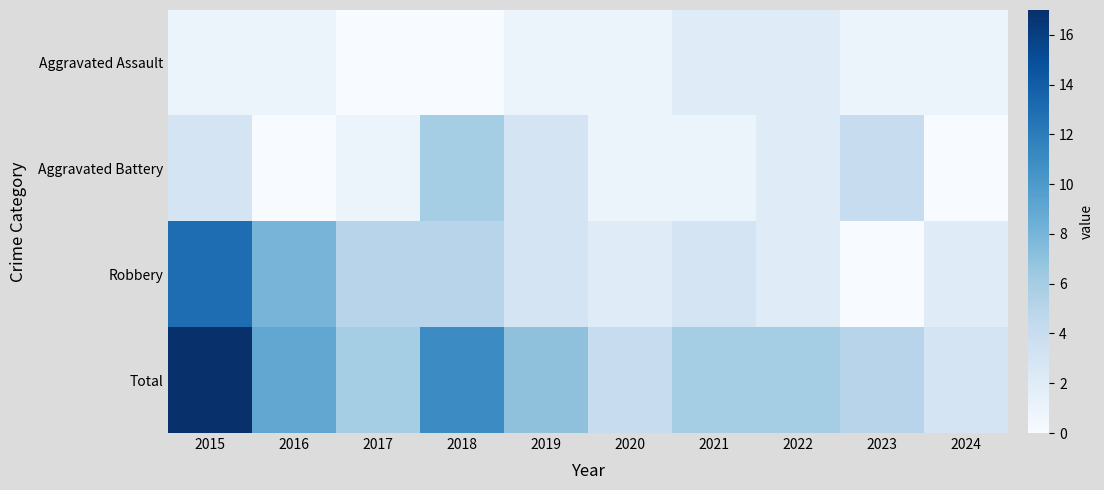

What is the difference between the highest and lowest values at 2020?

3